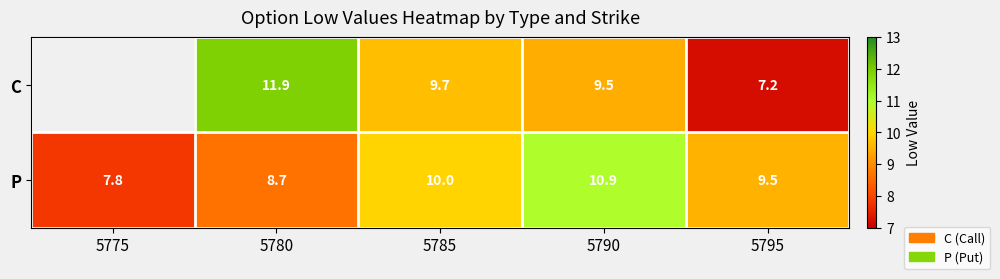

What is the difference between the maximum and minimum values in the P series?

3.1